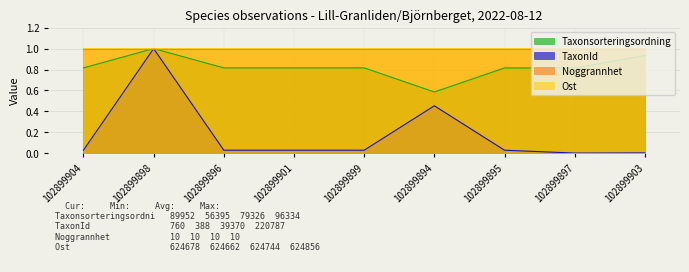

In Taxonsorteringsordning, how many points are lower than both neighbors (excluding endpoints)?

2